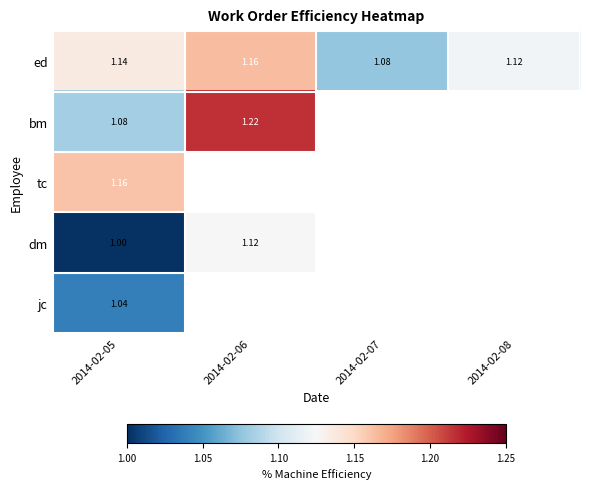

At 2014-02-05, list the series in order from smallest to largest.

dm, jc, bm, ed, tc